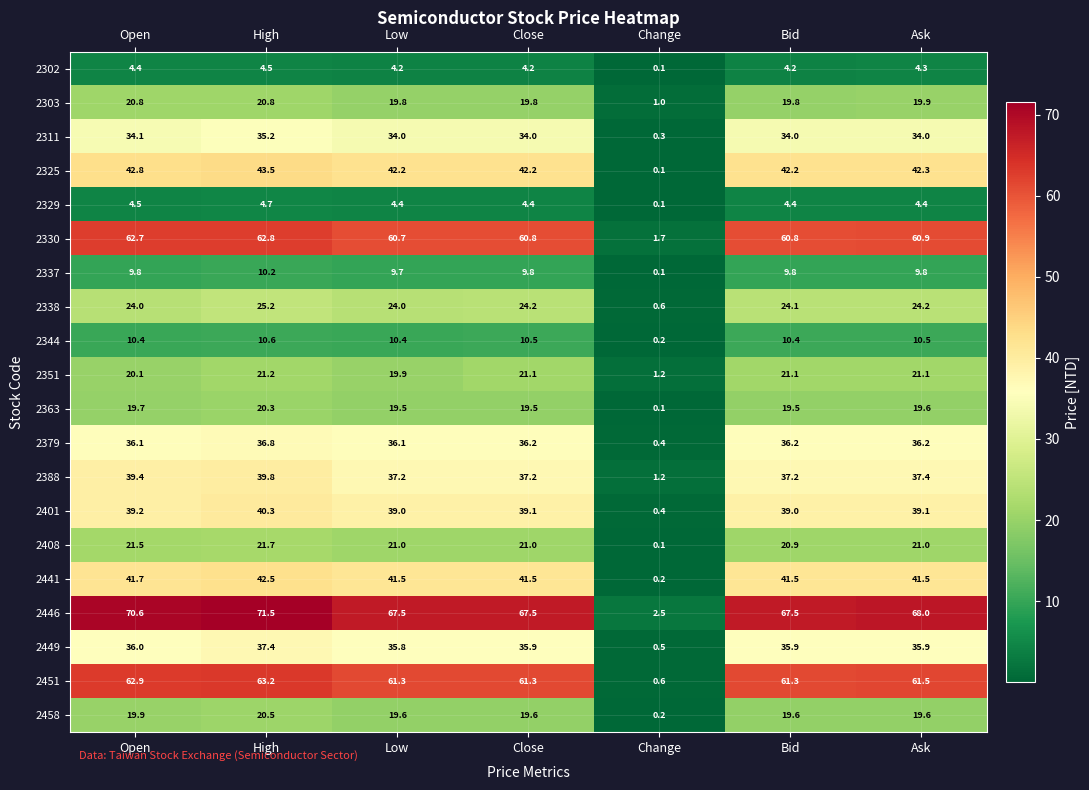

What is the greatest value displayed?

71.5